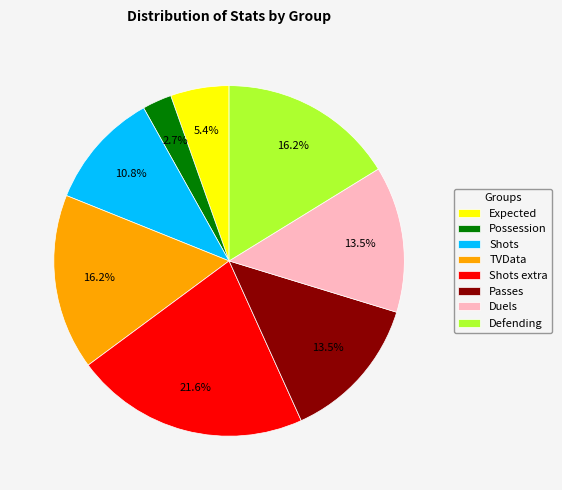

Count the number of slices in the pie.

8